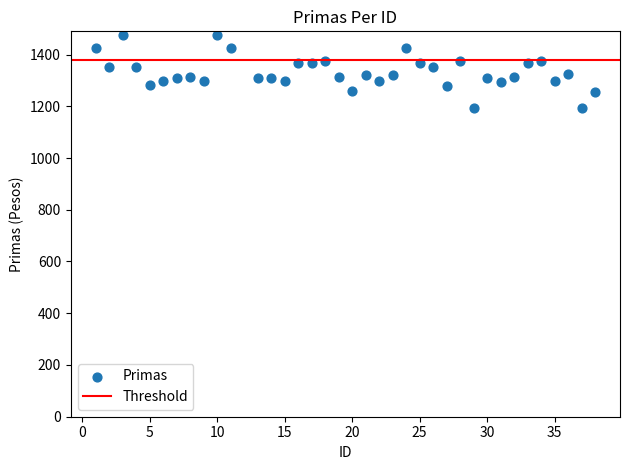

What is the range of X values (max minus min)?

37.0